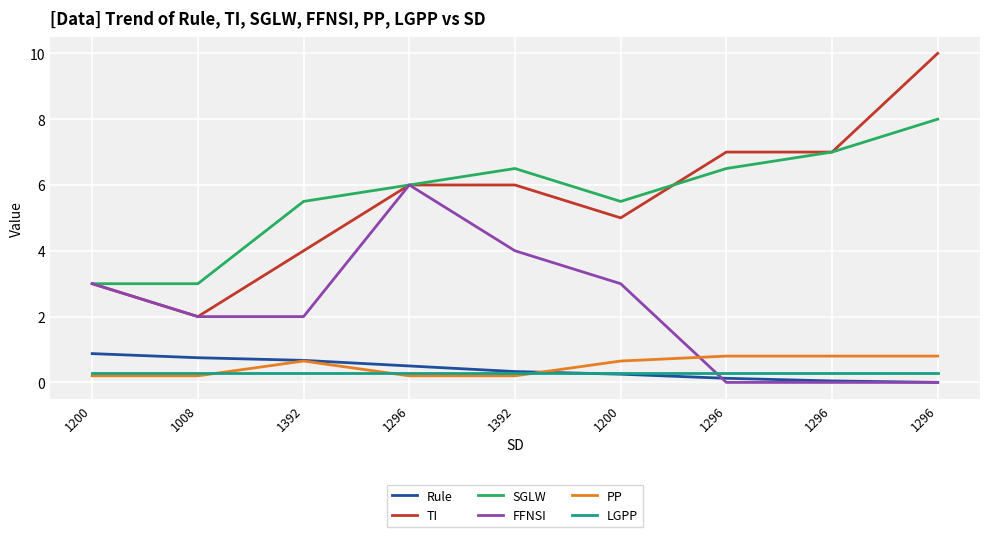

What is the greatest value displayed?

10.0